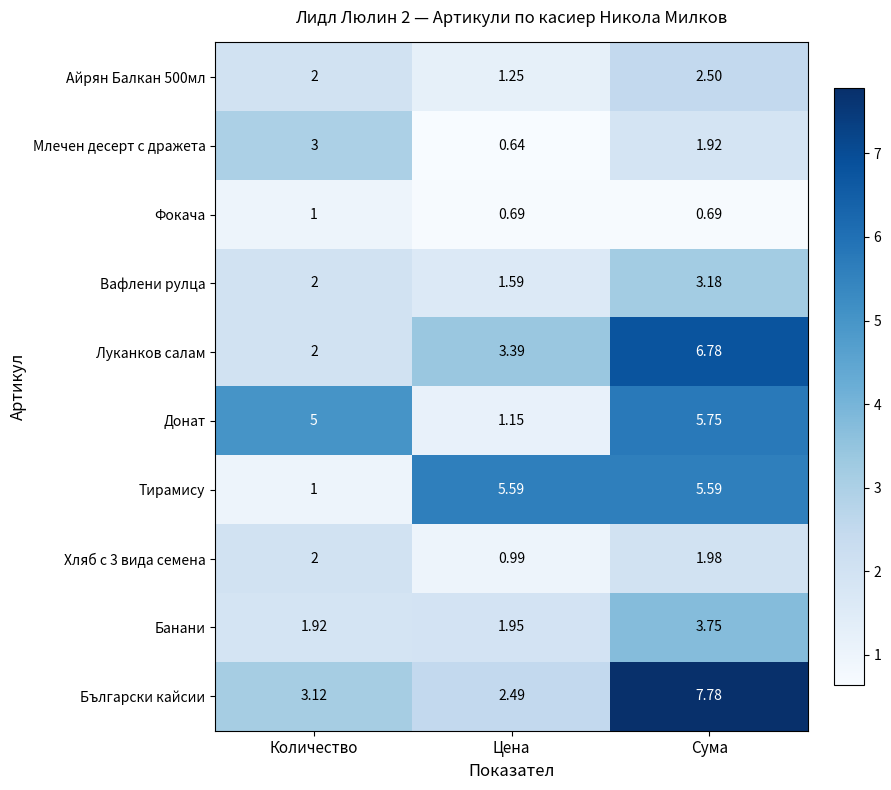

Which series has the largest total across all categories?

Български кайсии